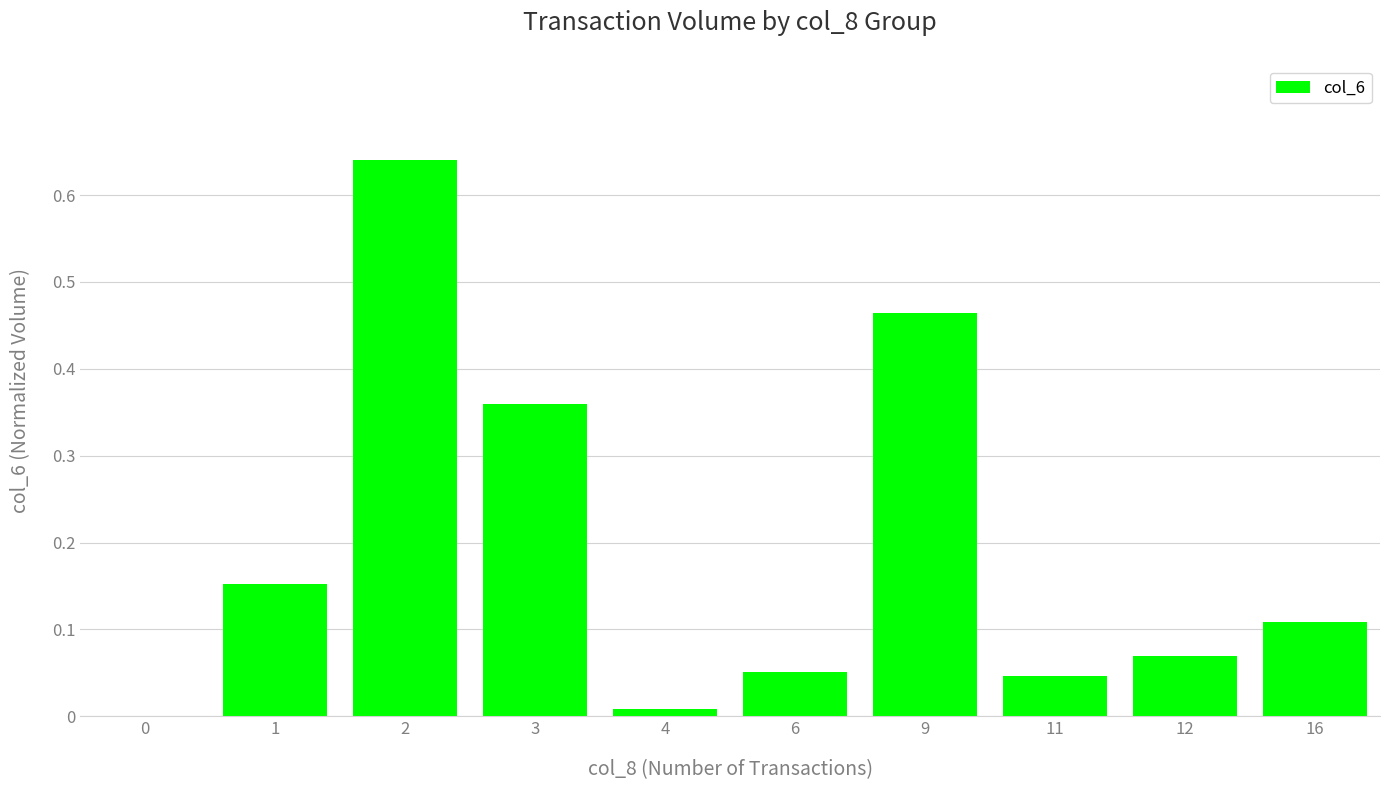

What is the sum of all values?

1.9